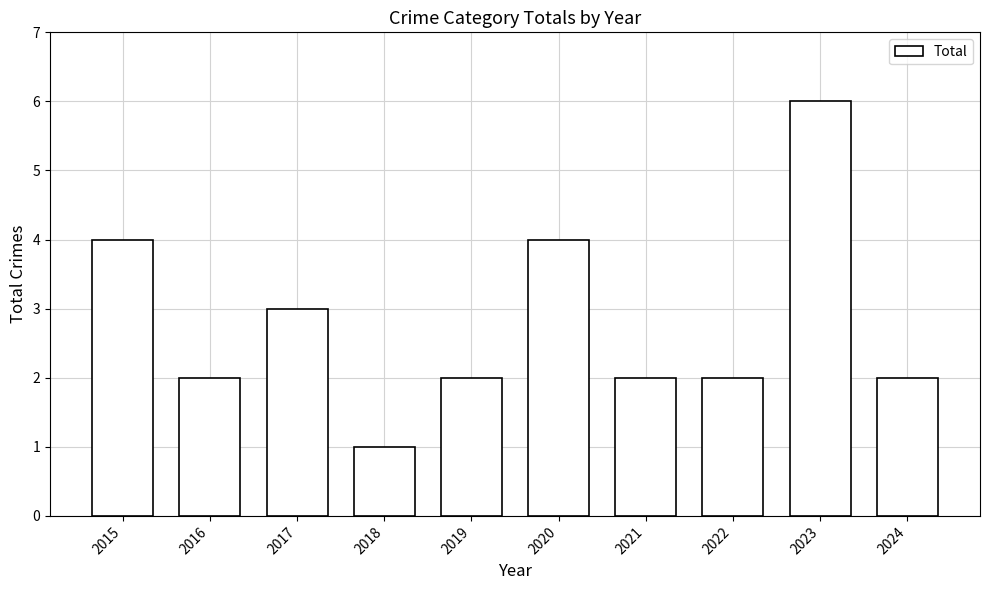

Reading left to right, what are all the values shown in this chart?

2015=4	2016=2	2017=3	2018=1	2019=2	2020=4	2021=2	2022=2	2023=6	2024=2